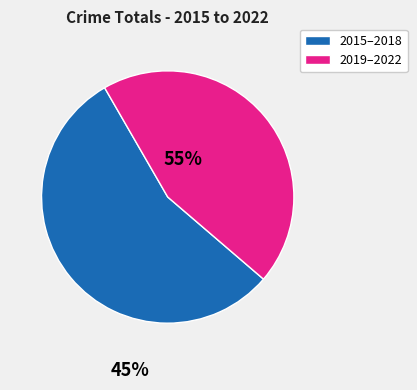

Is there any slice that represents more than half of the pie?

Yes